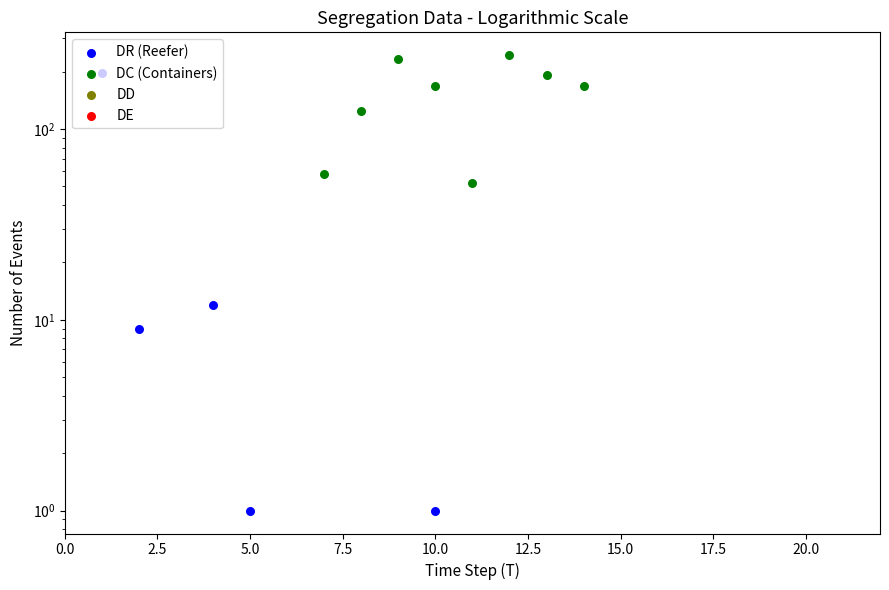

Is the value of DE at 5.0 greater than the value of DD at 18?

No